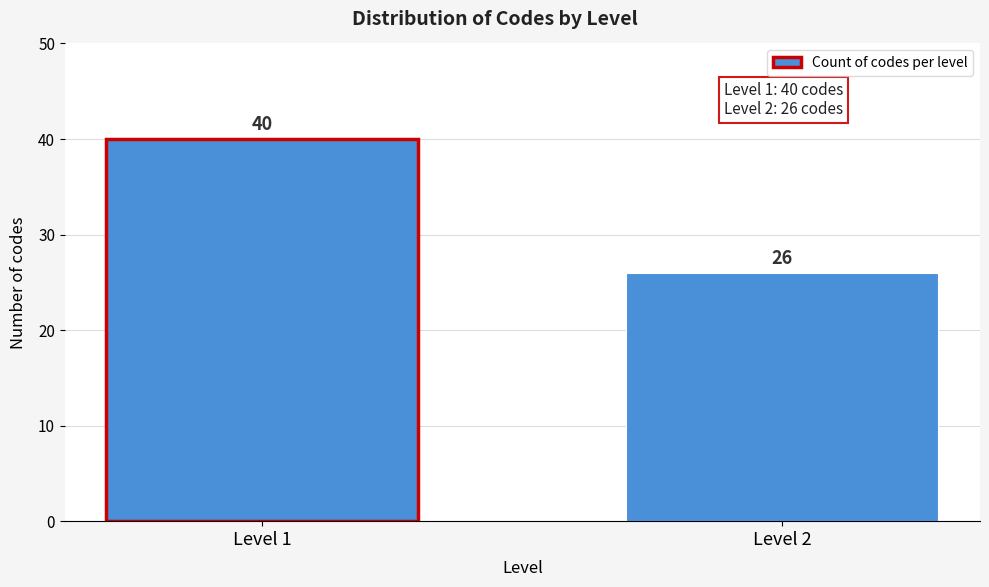

Reading left to right, transcribe all the data shown in this chart.

Level 1=40	Level 2=26